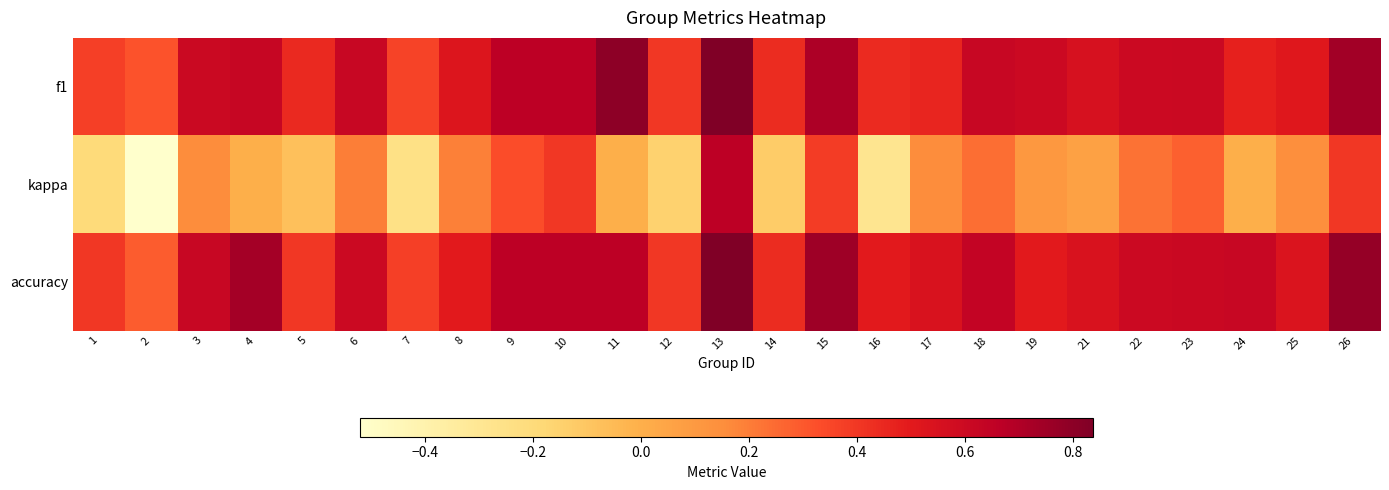

What is the spread (max minus min) of values at 25?

0.4